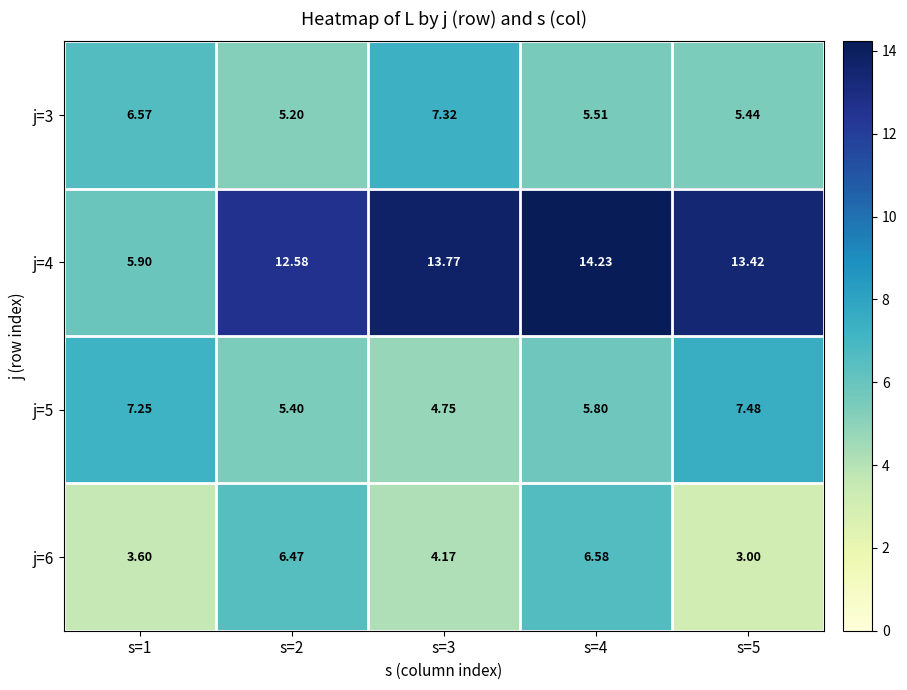

How many data points does each series have?

5